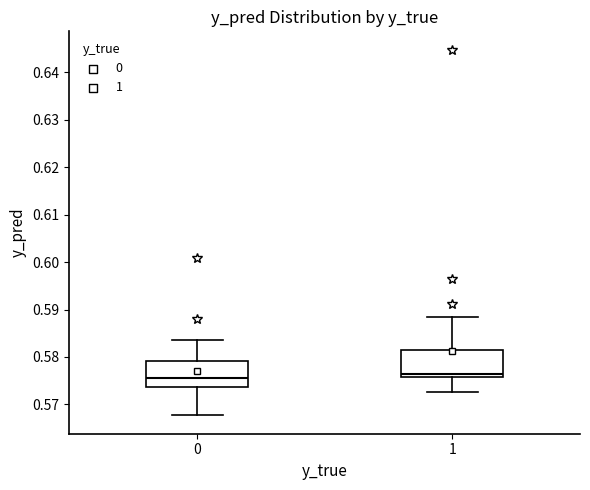

Reading left to right, transcribe this box plot: for each box, give where its median line is, the range the box spans, and where its two whiskers end, as read against the y-axis. The values are not printed on the chart, so give them approximately, as read against the axis.

0: median 0.576, box 0.574 to 0.579, whiskers 0.568 to 0.583
1: median 0.576 (just above the box's lower edge), box 0.576 to 0.581, whiskers 0.573 to 0.588